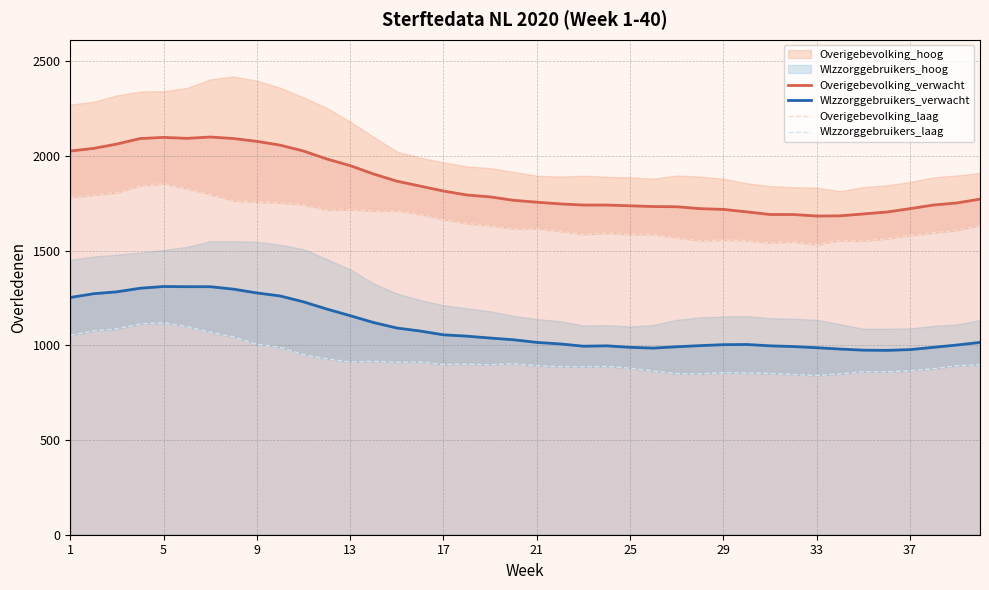

True or false: Overigebevolking_verwacht and Wlzzorggebruikers_verwacht intersect in this chart.

False